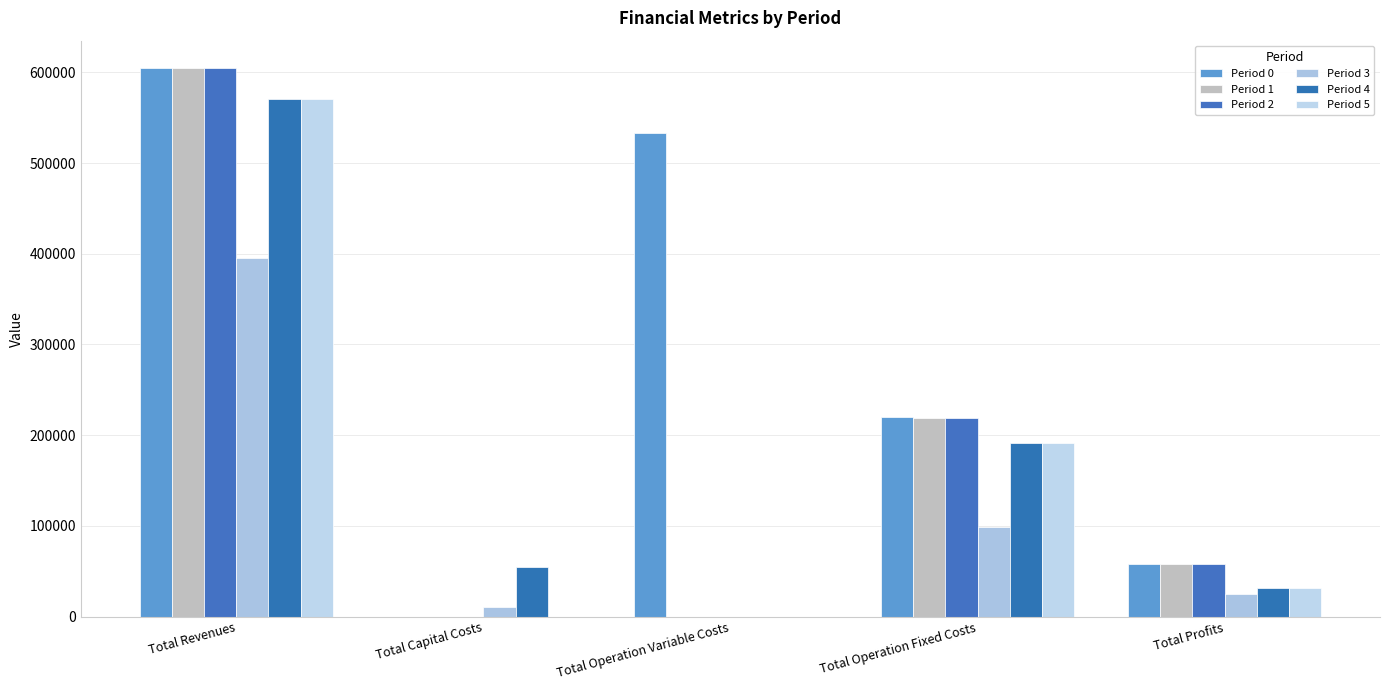

How many values in Period 4 are above zero?

4